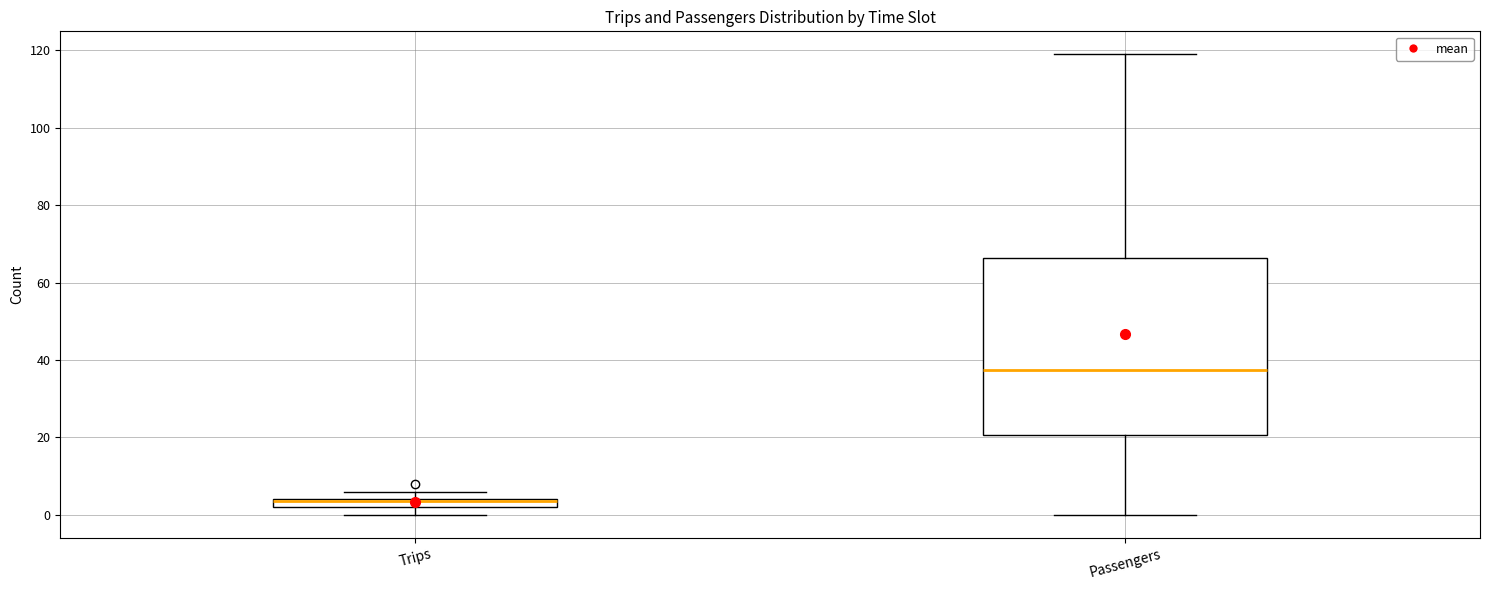

Comparing the boxes themselves (not the whiskers), which one is the tallest?

Passengers